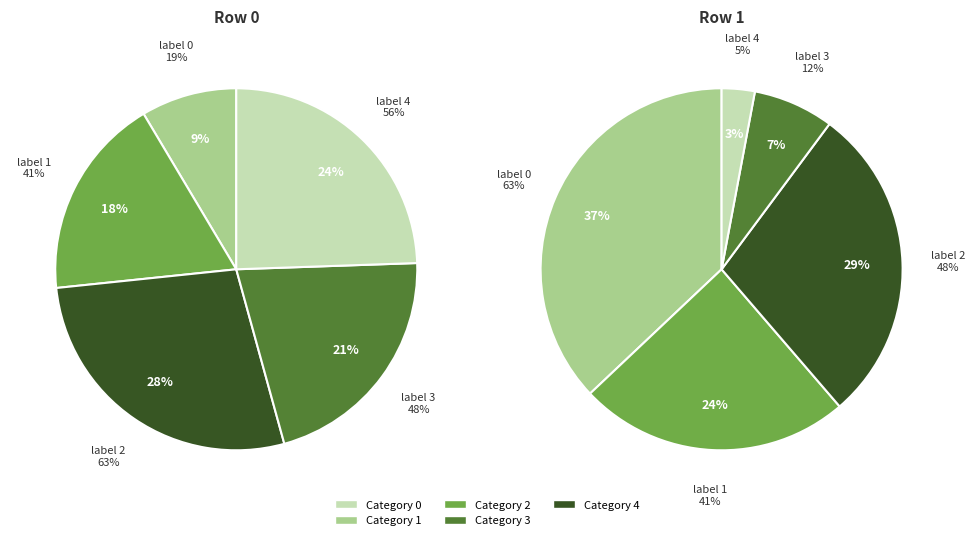

The 0 slice represents 37% of the pie. True or false?

True